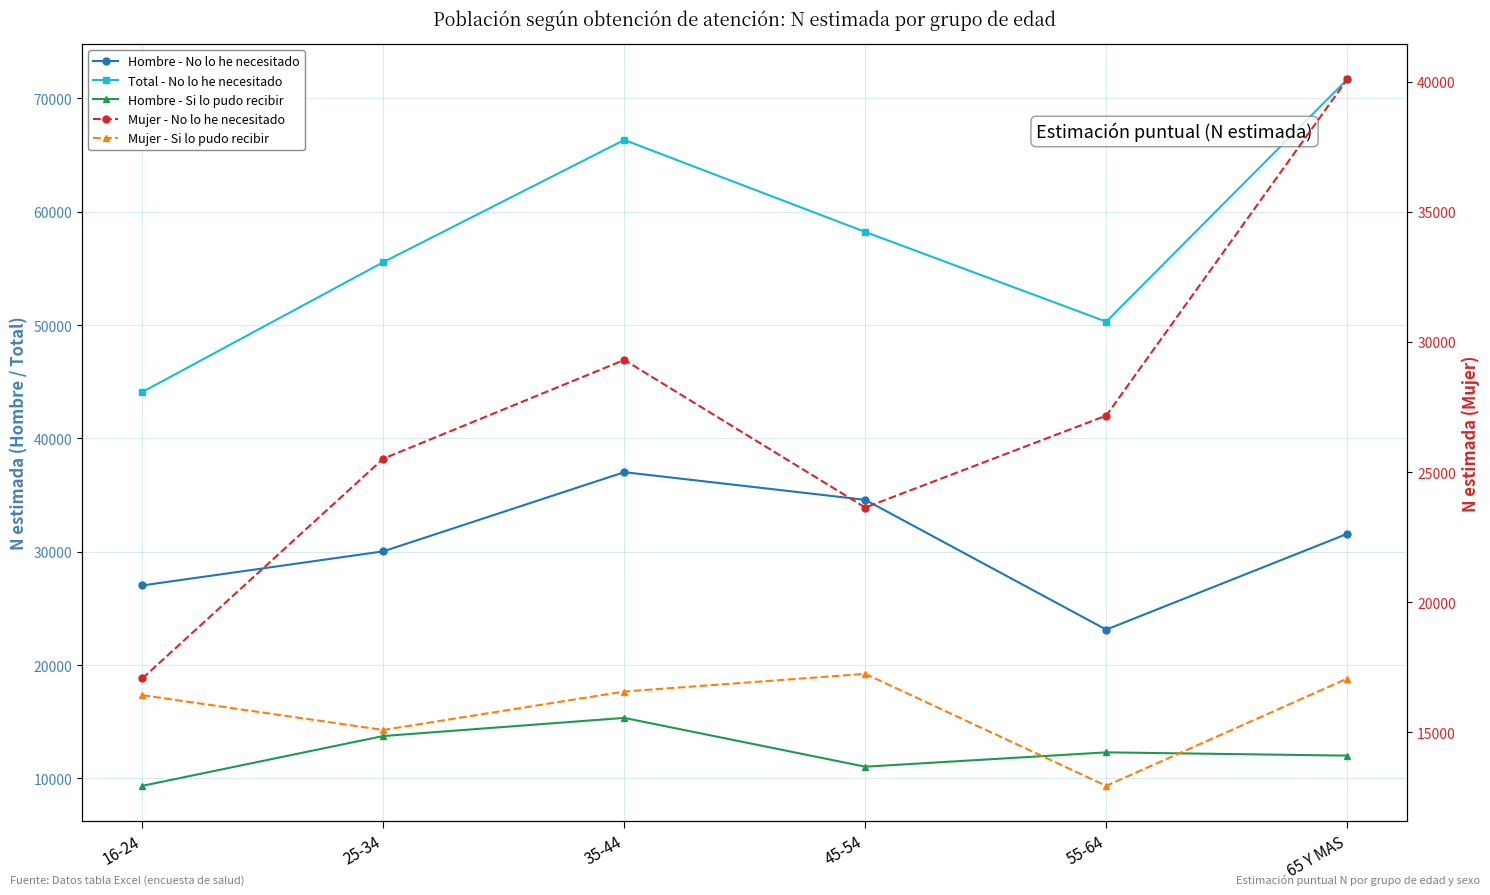

Which series has the largest range (max minus min)?

Total - No lo he necesitado